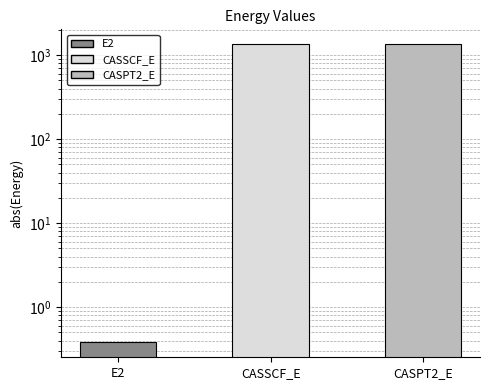

Does the chart contain stacked bars?

No